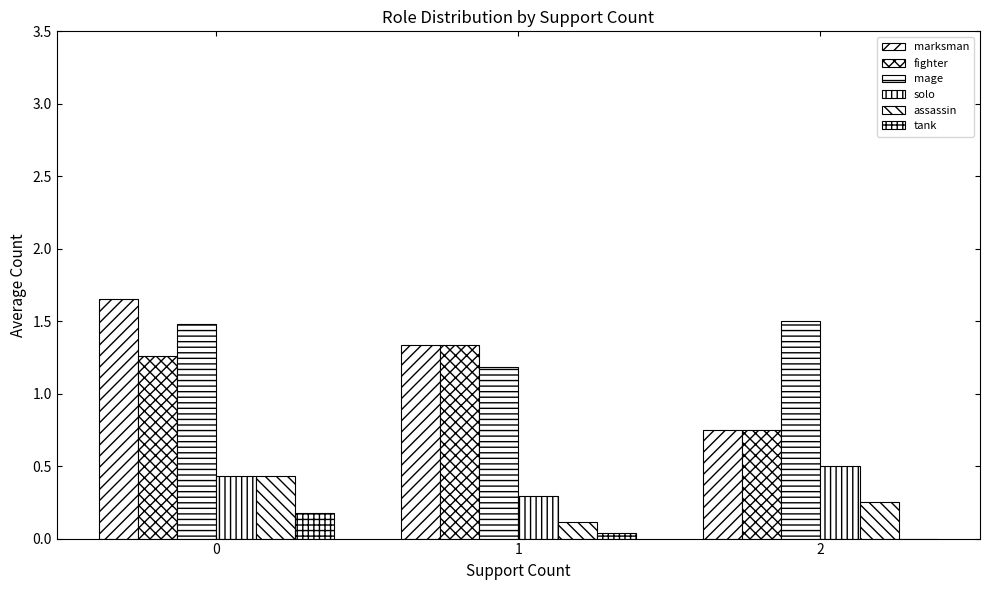

What is the difference between the tank values at 0 and 2?

0.2